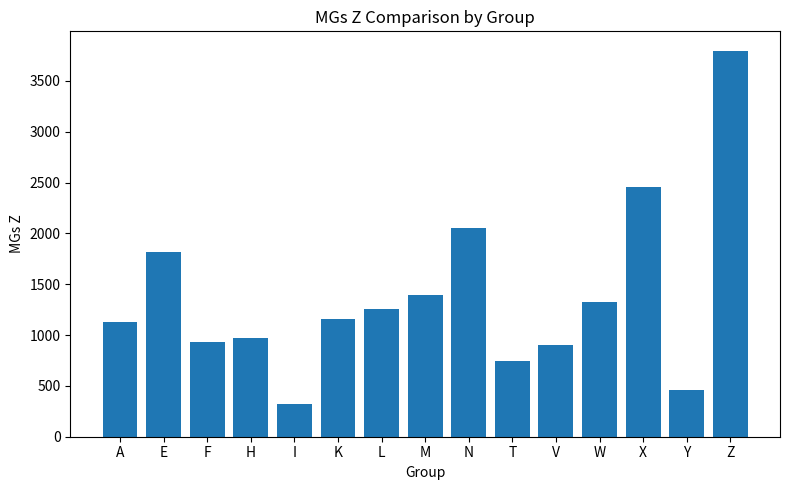

Reading left to right, list all the values displayed in this chart.

A=1131	E=1816	F=930	H=971	I=325	K=1154	L=1254	M=1397	N=2057	T=747	V=902	W=1325	X=2454	Y=461	Z=3797